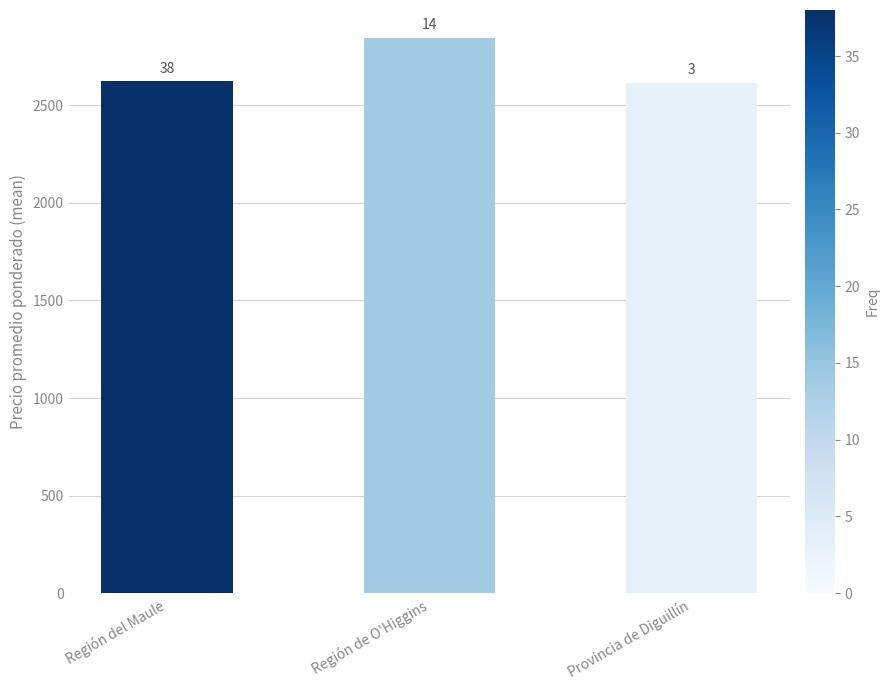

The value at Región de O'Higgins is 1817.2. True or false?

False